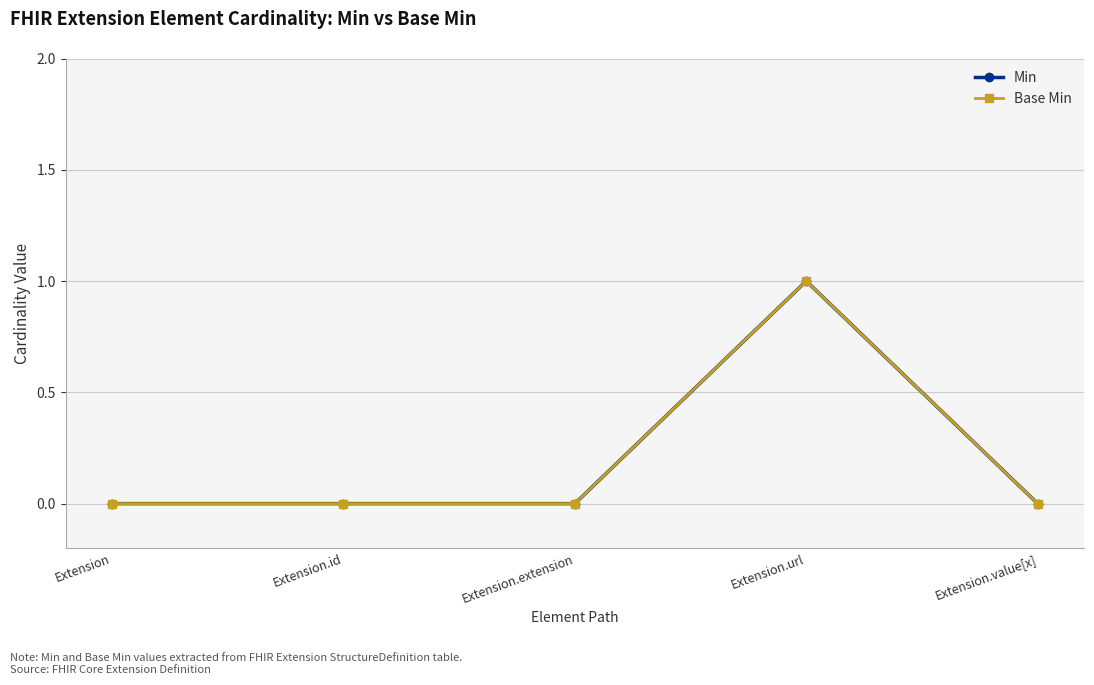

Is this an area chart (filled region under the line)?

No